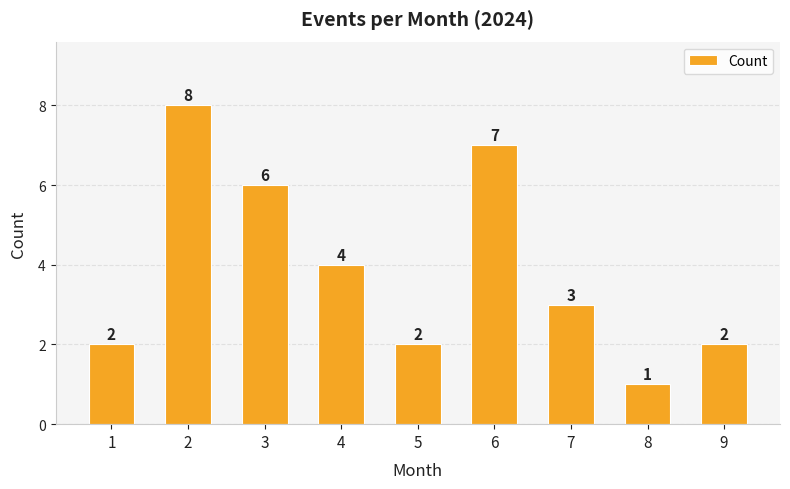

Are the bars grouped side by side (vs. stacked)?

No